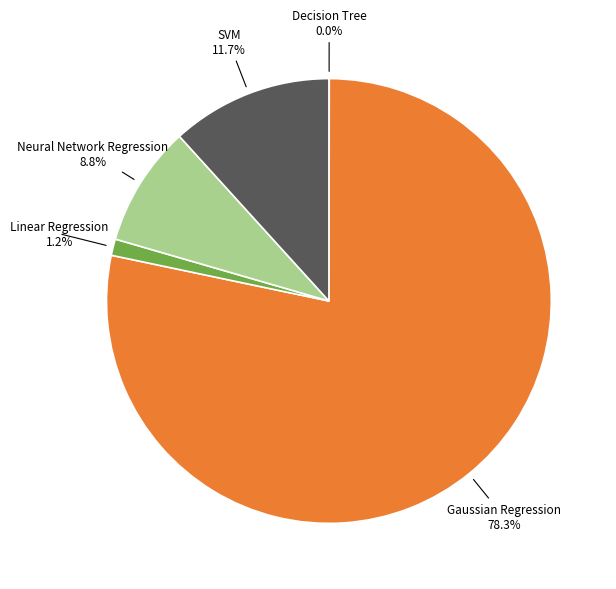

Which category has the biggest portion of the pie?

Gaussian Regression